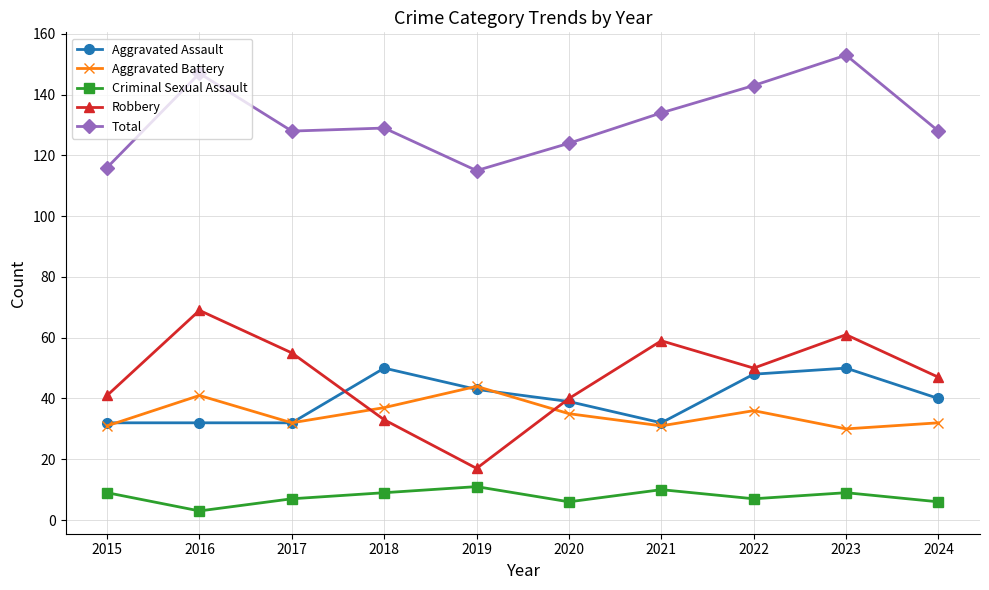

How many Total values are between 124 and 143?

6